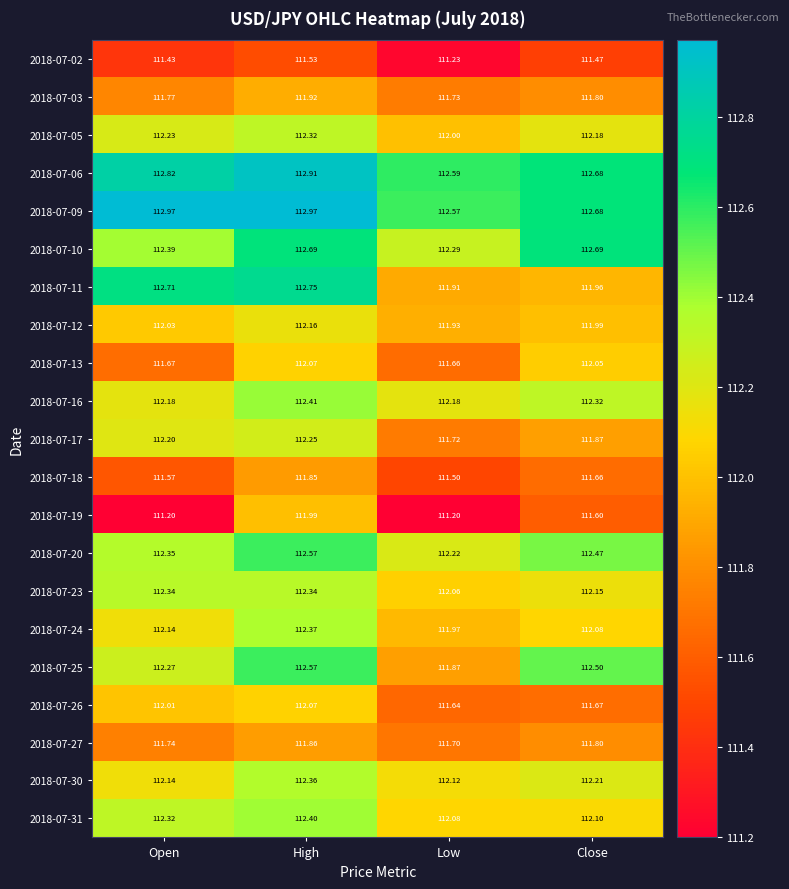

At how many categories does at least one series exceed 111?

4